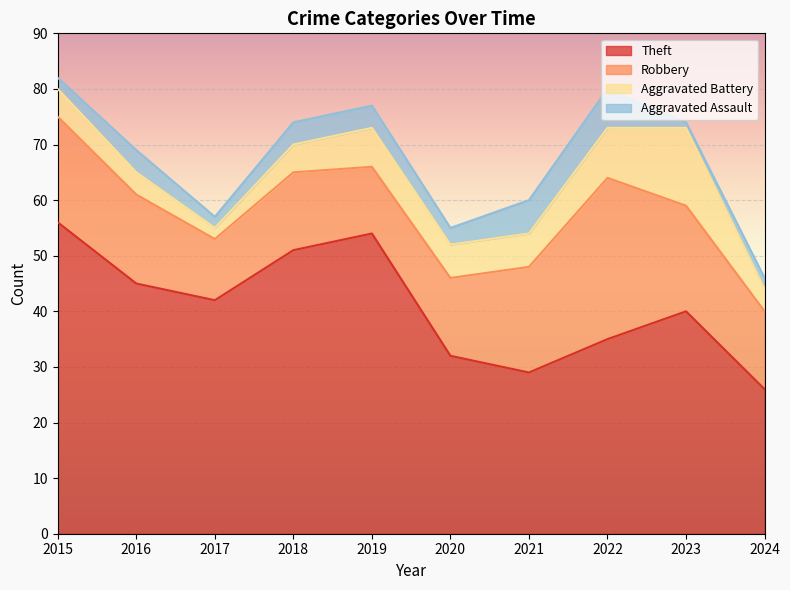

Which series has the widest spread of values?

Theft